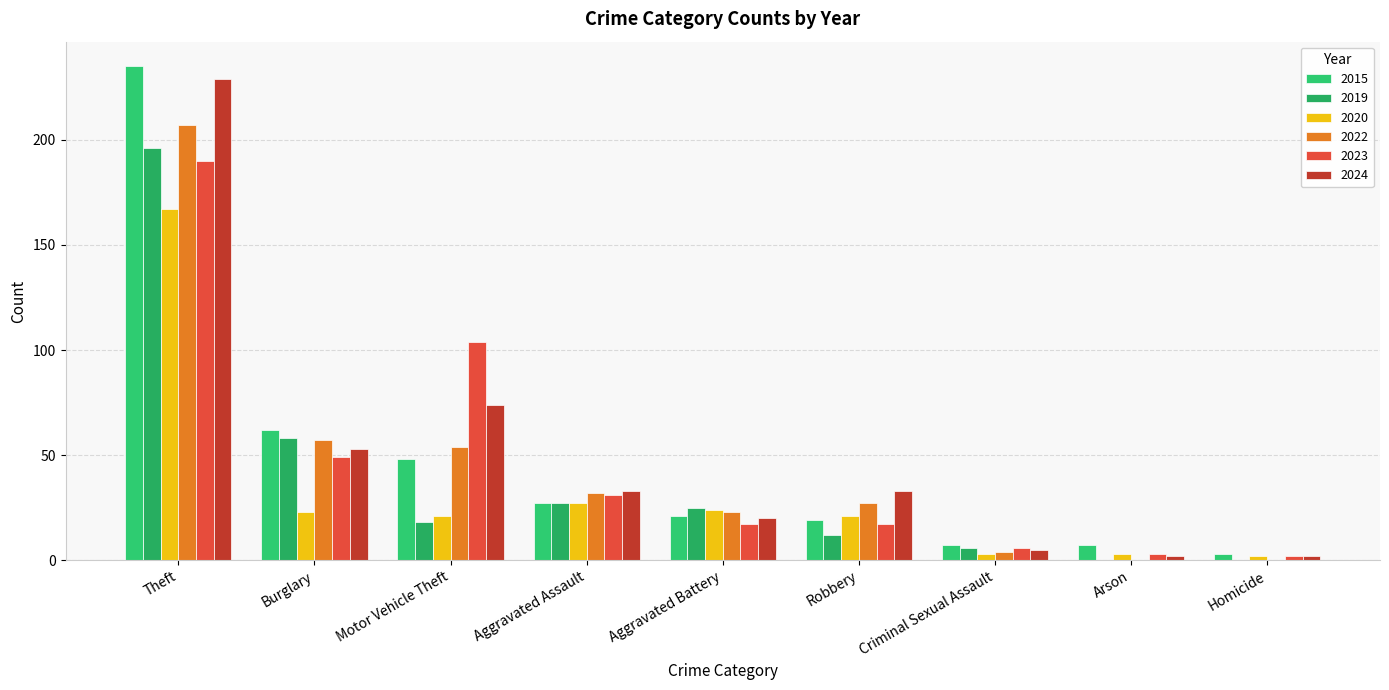

Count the number of data series in this chart.

6